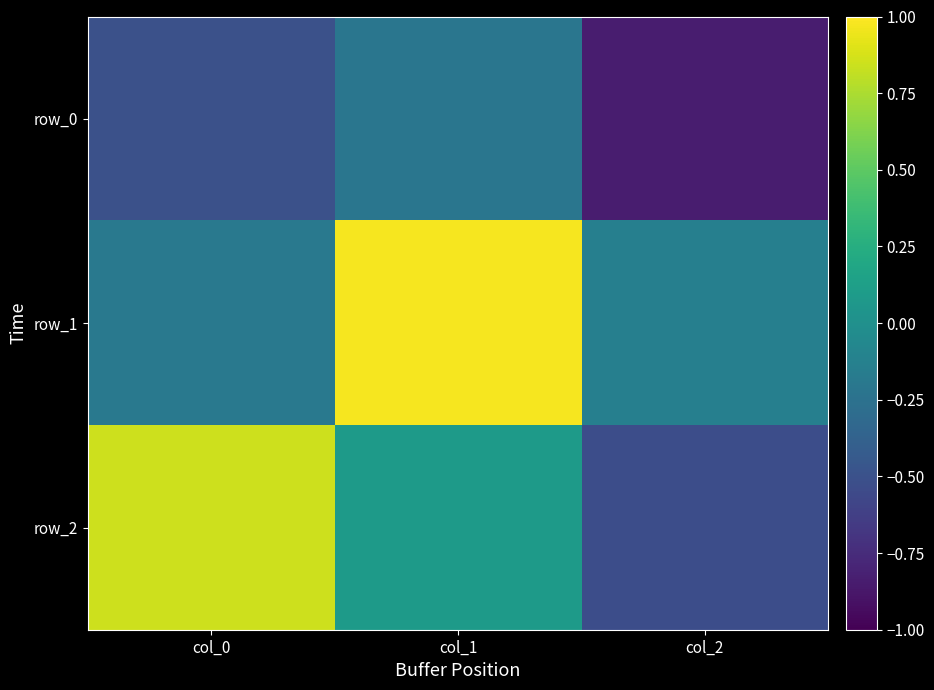

At which category does the chart reach its minimum across all series?

col_2